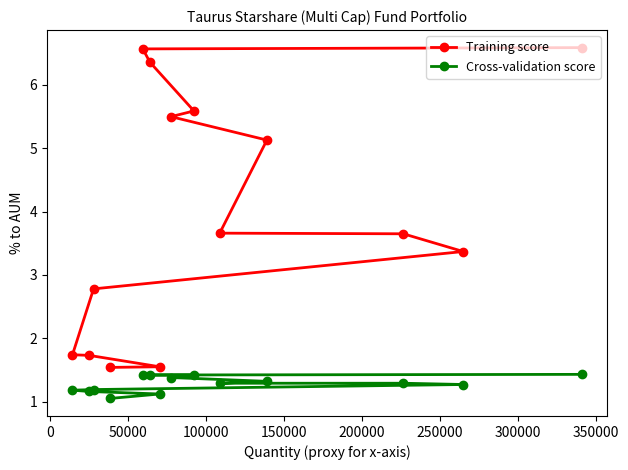

What is the value of the Training score point at the 9th from the left?

5.6